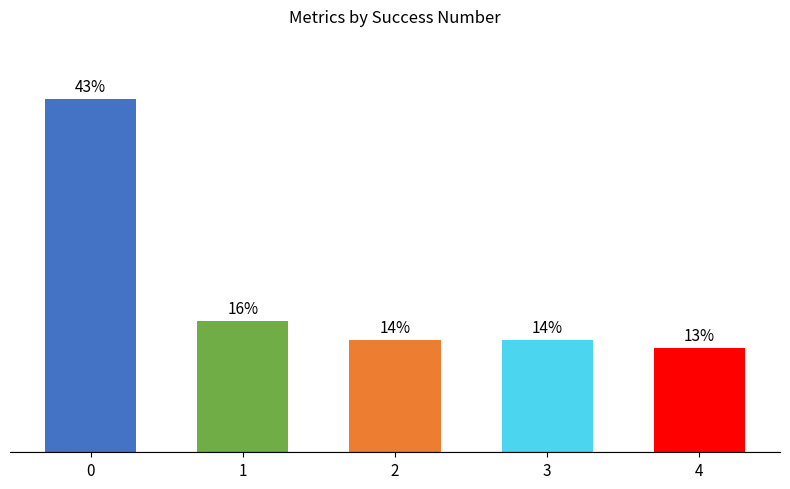

What is the value of the 4th bar from the left?

13.8